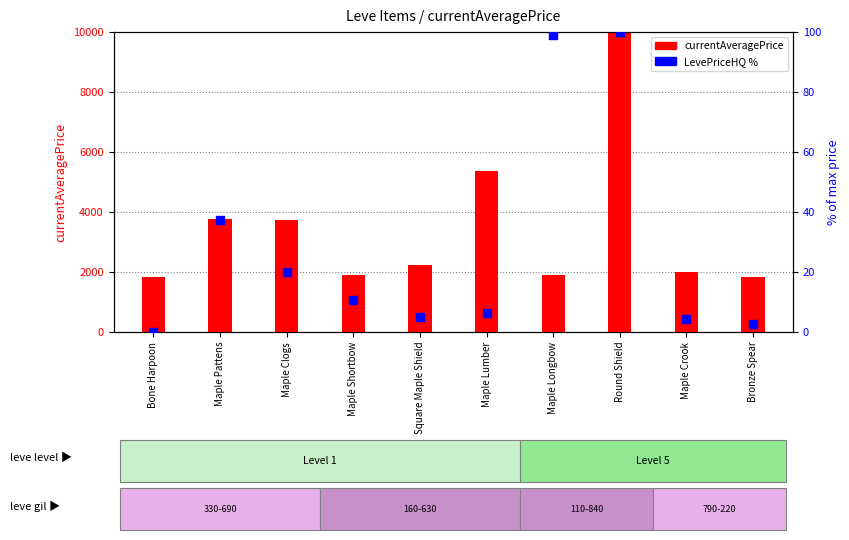

At how many categories does at least one series exceed 1623?

10